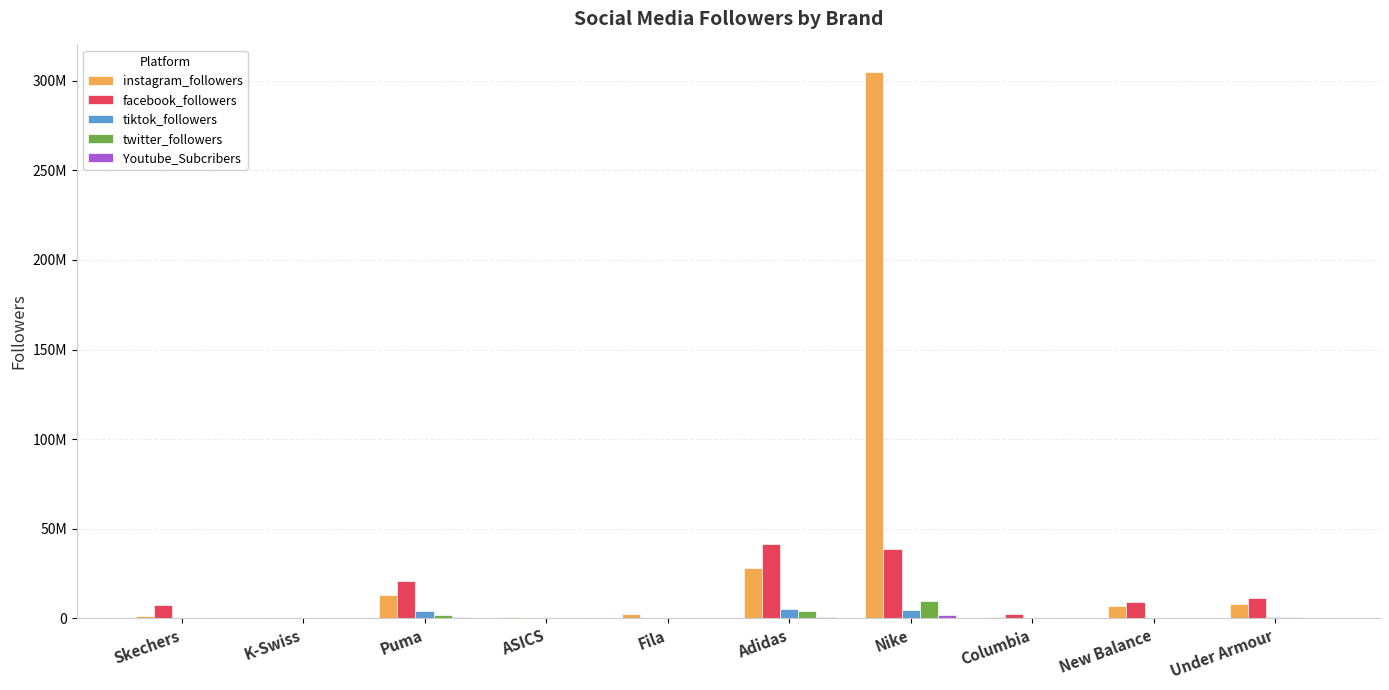

Does the chart contain stacked bars?

No